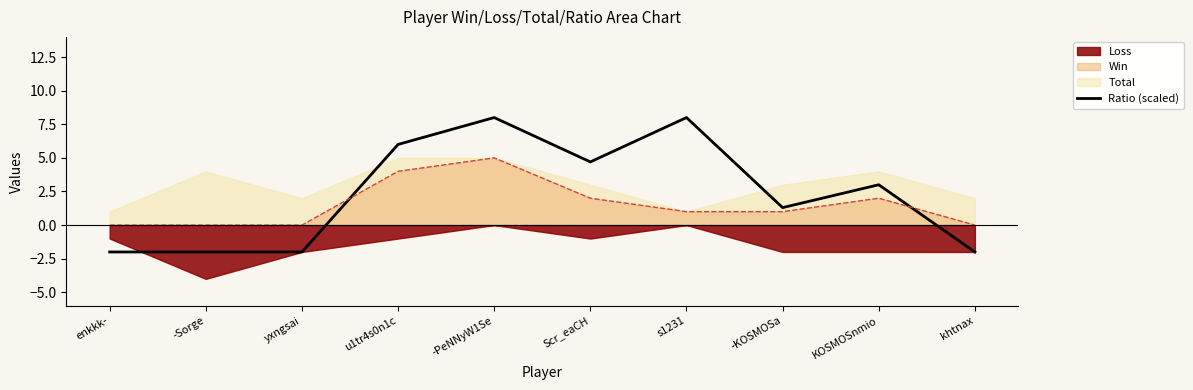

What is the label of the 8th point from the left?

-KOSMOSa